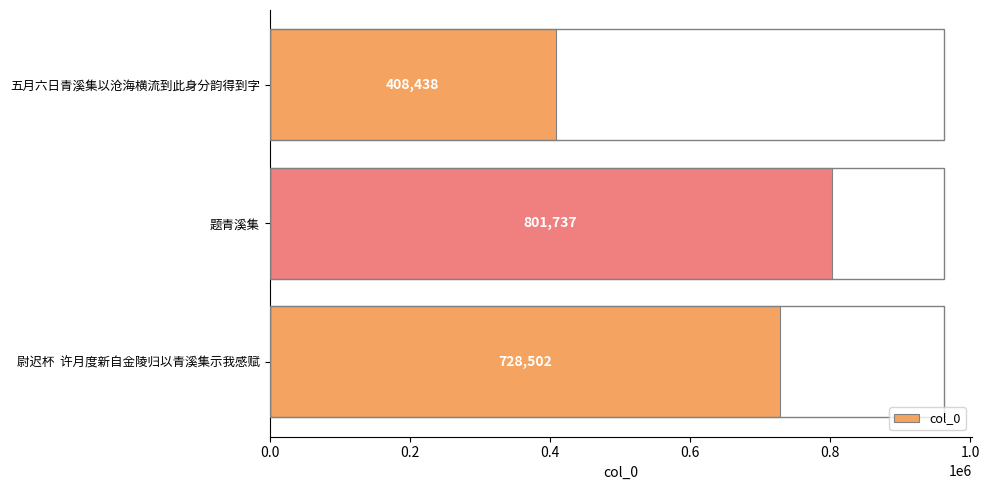

Rank the categories by value from highest to lowest.

题青溪集, 尉迟杯  许月度新自金陵归以青溪集示我感赋, 五月六日青溪集以沧海横流到此身分韵得到字